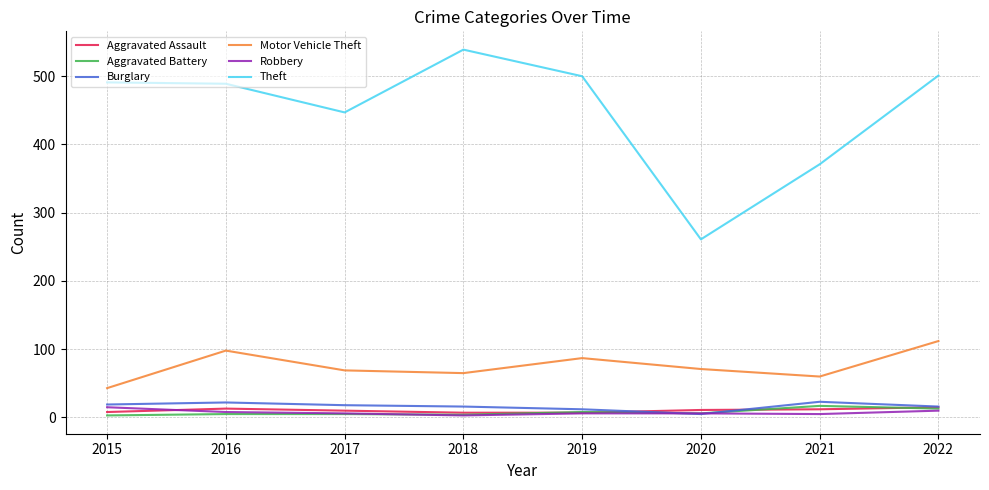

What is the difference between the second highest and second lowest values in the Burglary series?

10